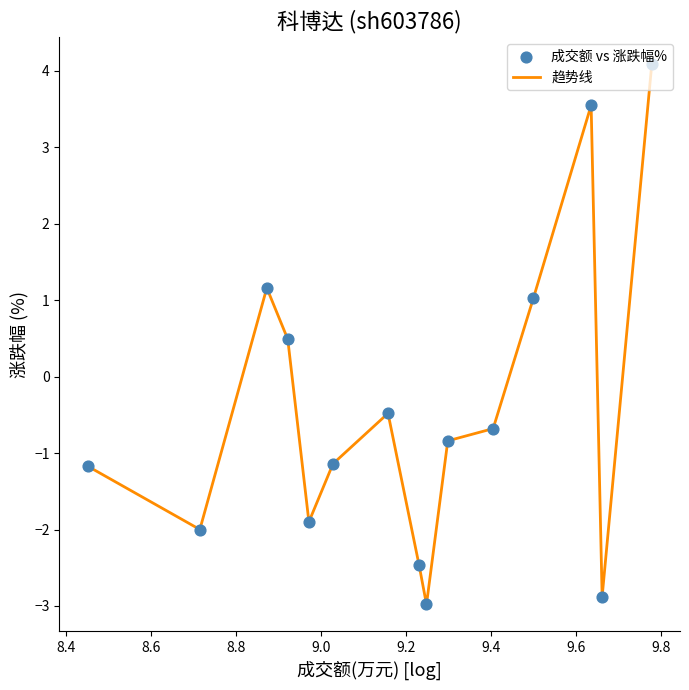

What is the maximum value shown in the chart?

4.1